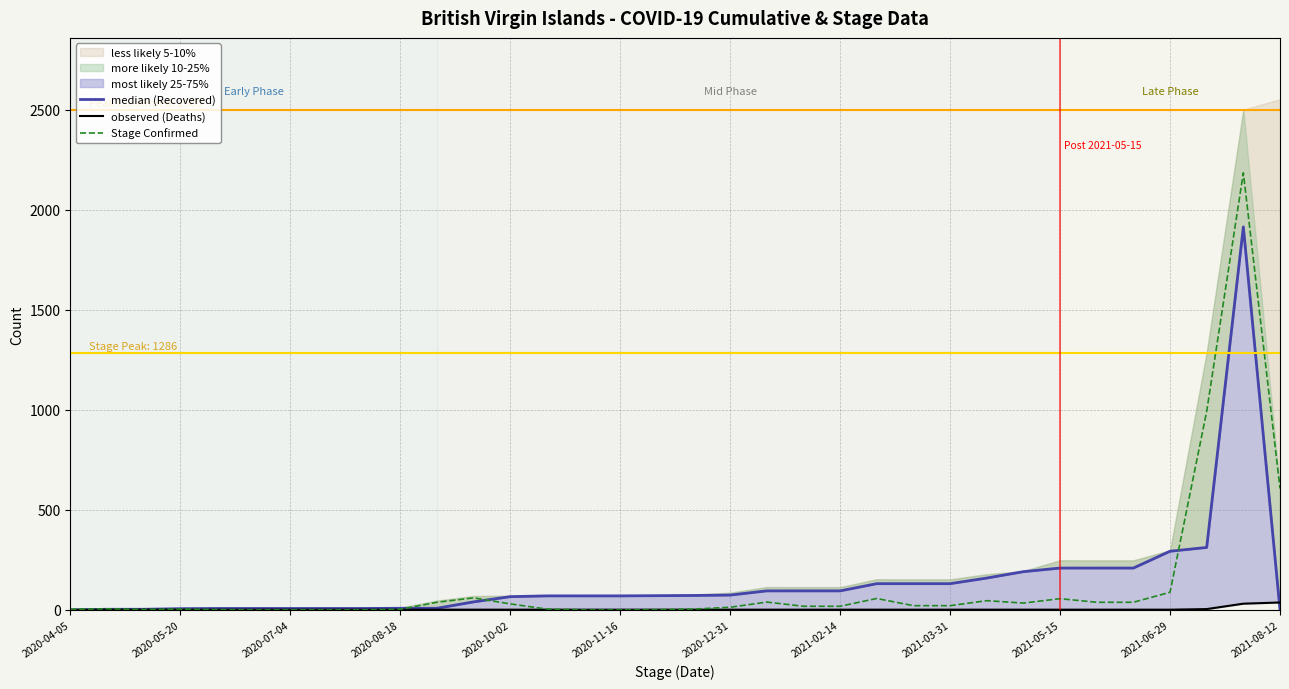

At how many categories does at least one series exceed 1726?

1